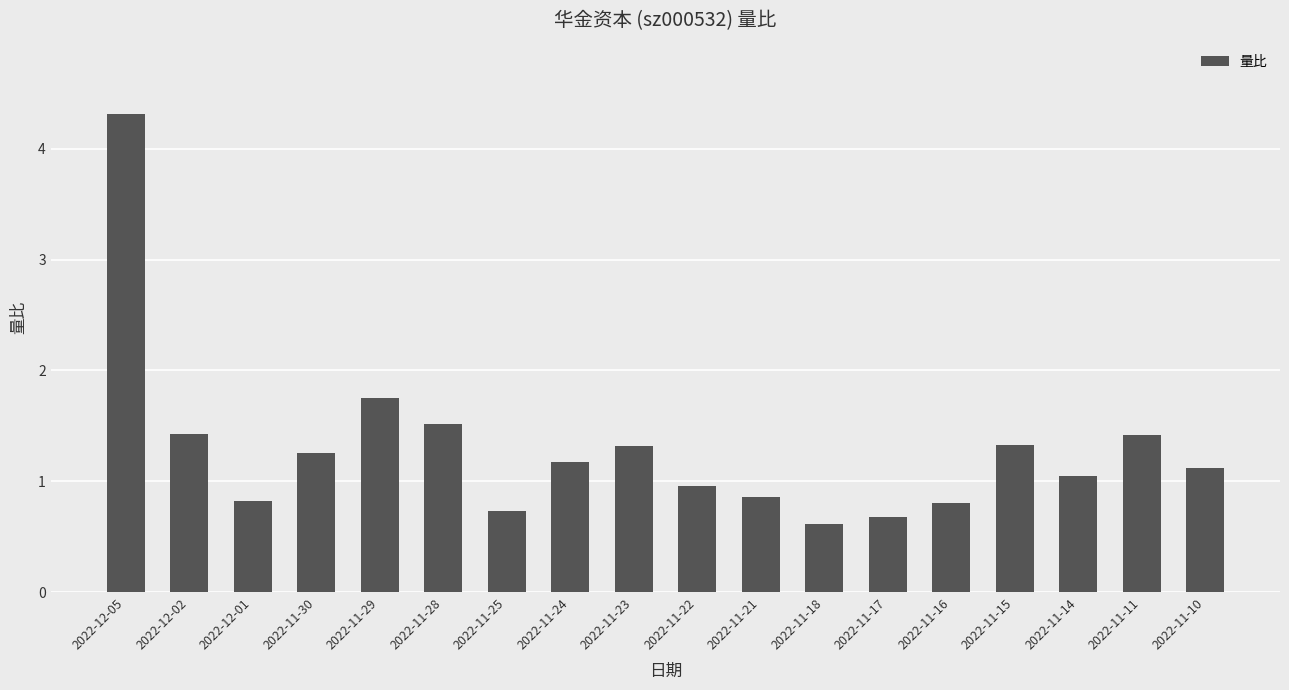

Does the chart contain any negative values?

No